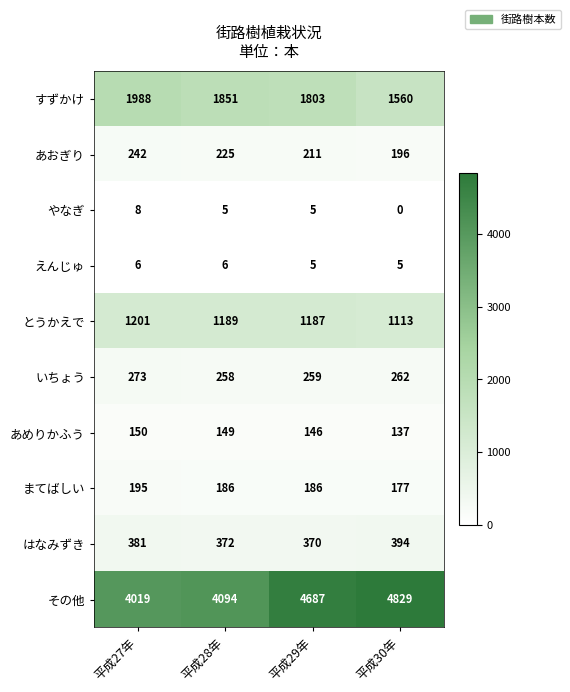

How many categories are shown in the chart?

4